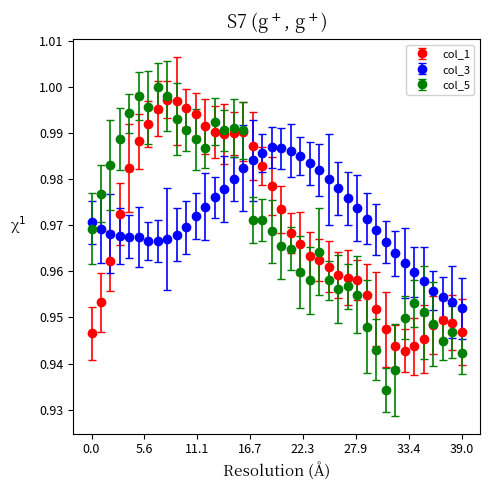

What are all the series names shown in the legend?

col_1, col_3, col_5